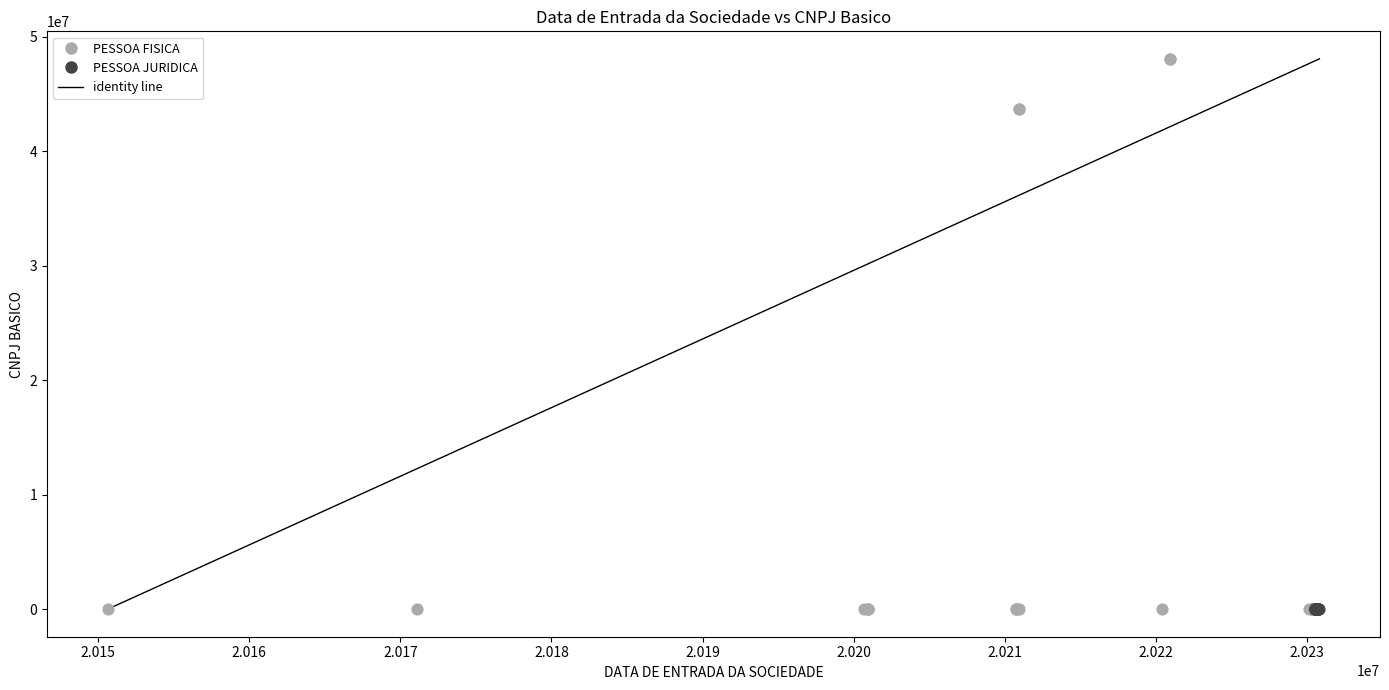

Which series reaches the maximum Y coordinate?

PESSOA FISICA